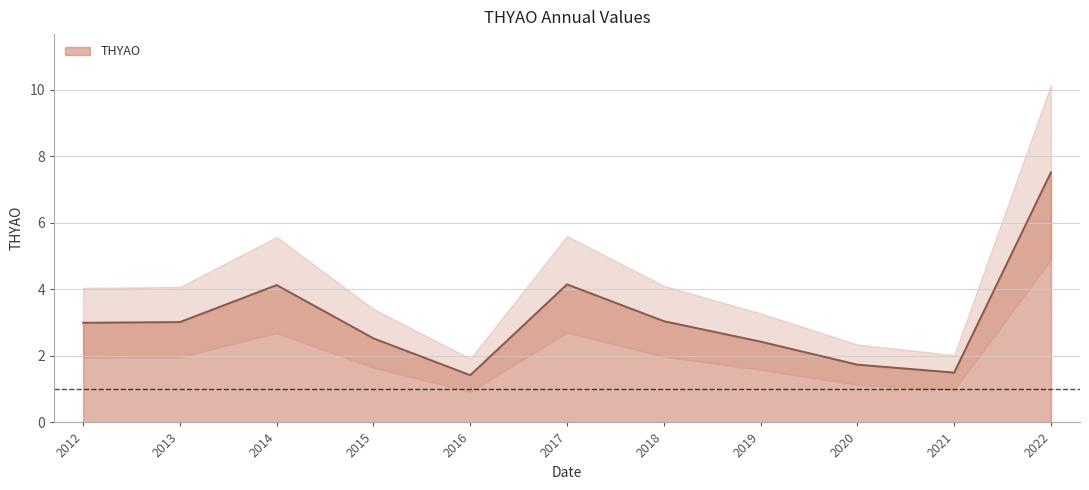

At which label does the data first exceed 2?

2012